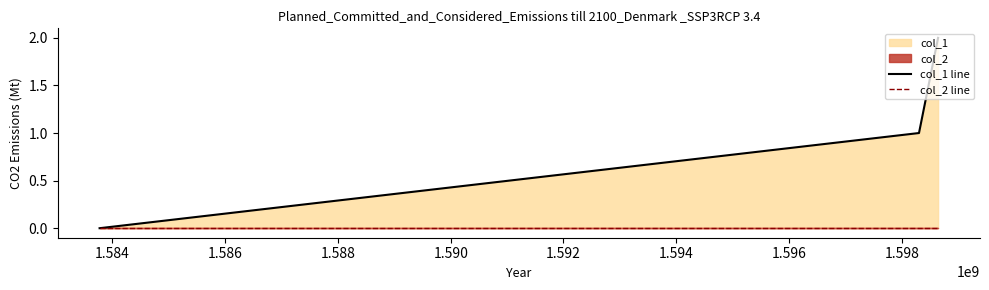

How many positive values does the col_1 line series have?

2